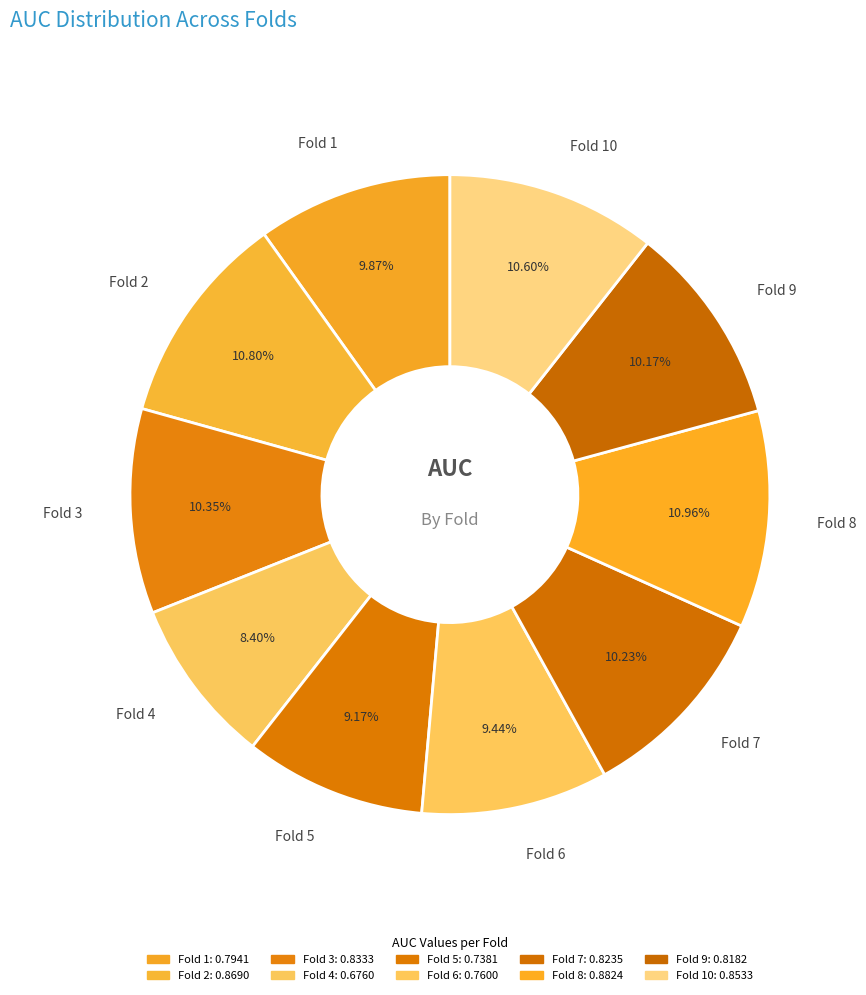

How many slices are in this pie chart?

10